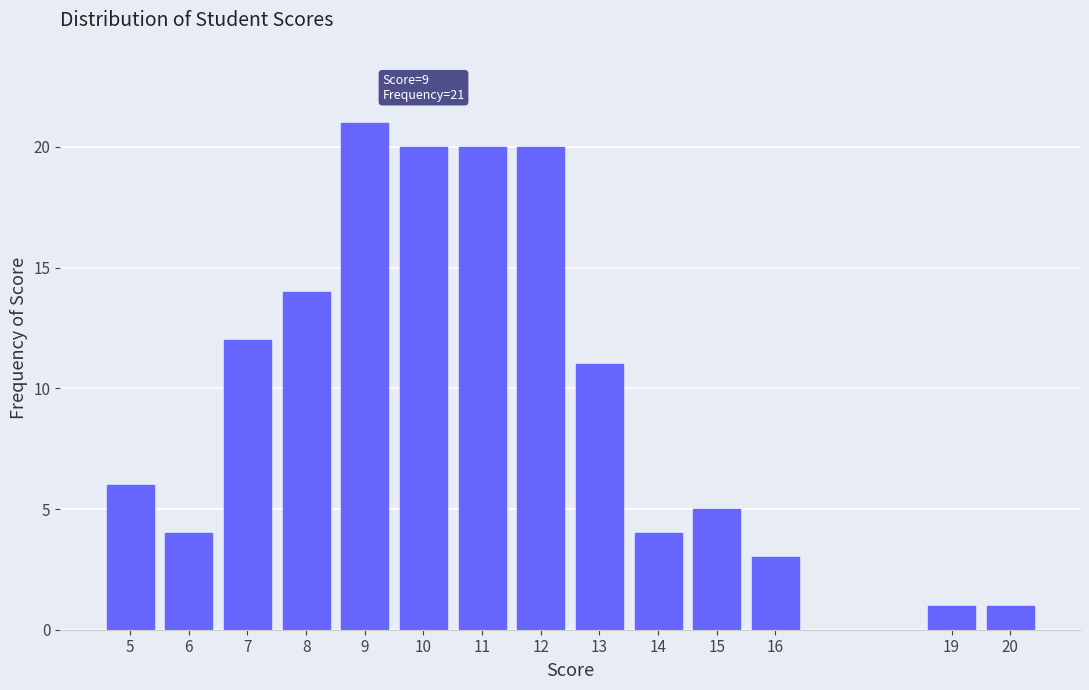

Reading left to right, extract all data points from this chart.

5=6	6=4	7=12	8=14	9=21	10=20	11=20	12=20	13=11	14=4	15=5	16=3	19=1	20=1